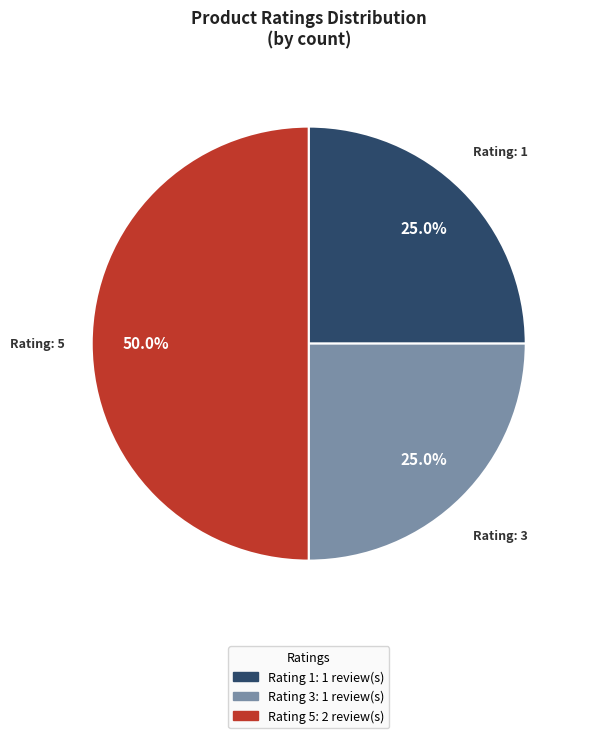

To the nearest percent, what is the difference between the largest and smallest slice percentages?

25%